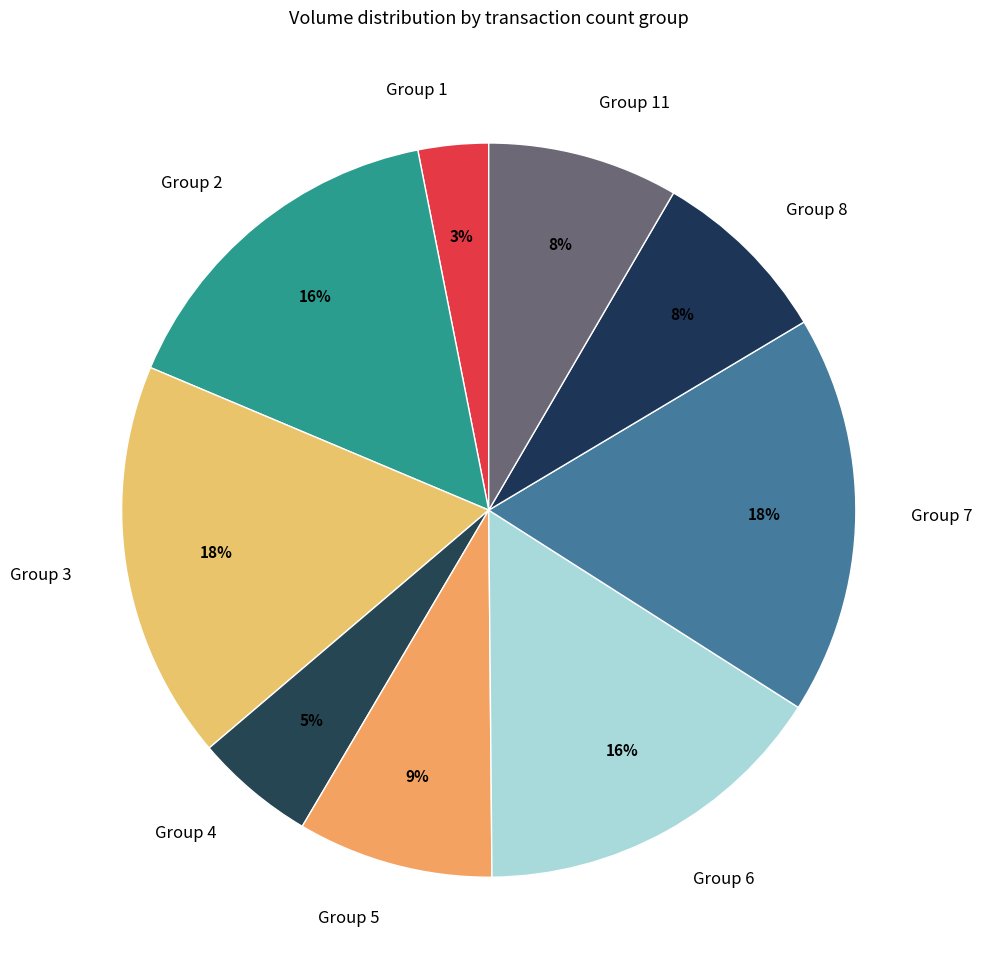

Which slice is the smallest?

Group 1